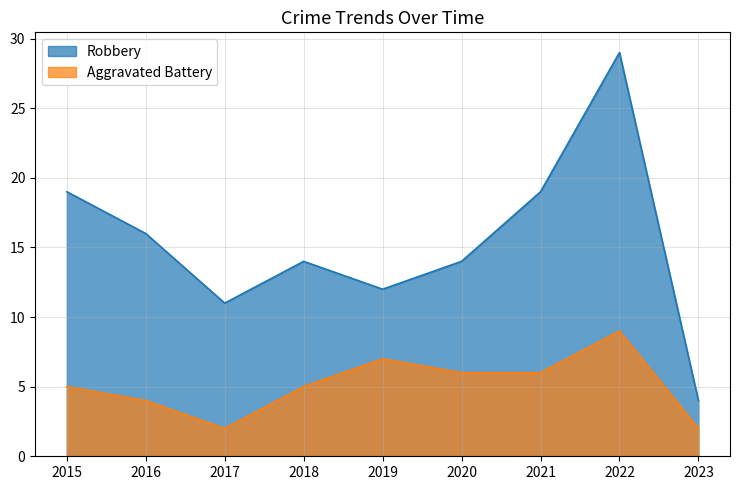

Rank the series by their average value, from lowest to highest.

Aggravated Battery, Robbery